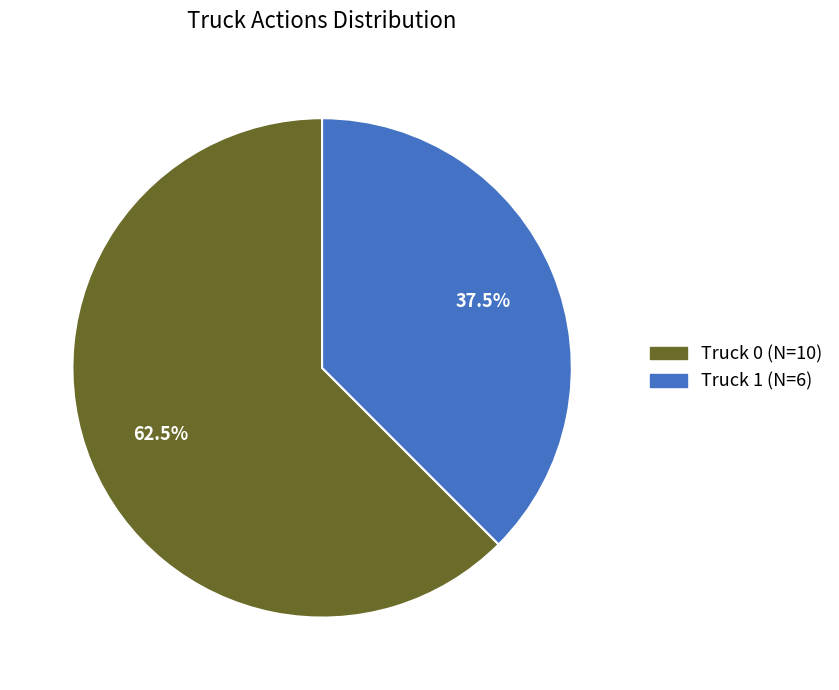

What is the largest slice in the pie chart?

Truck 0